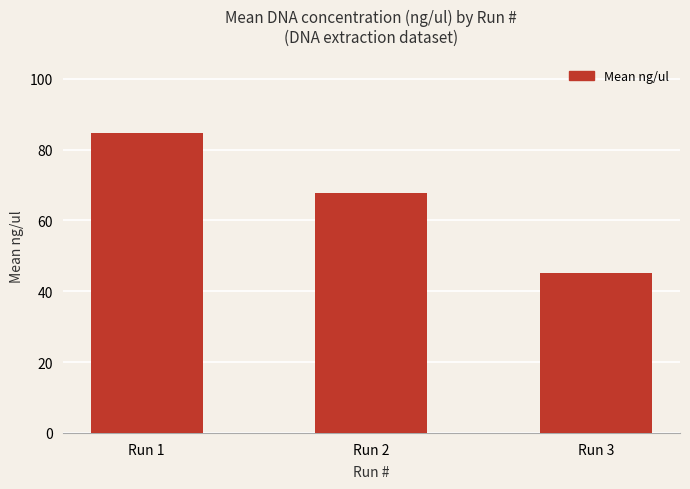

What is the change in value from Run 1 to Run 3?

-39.5